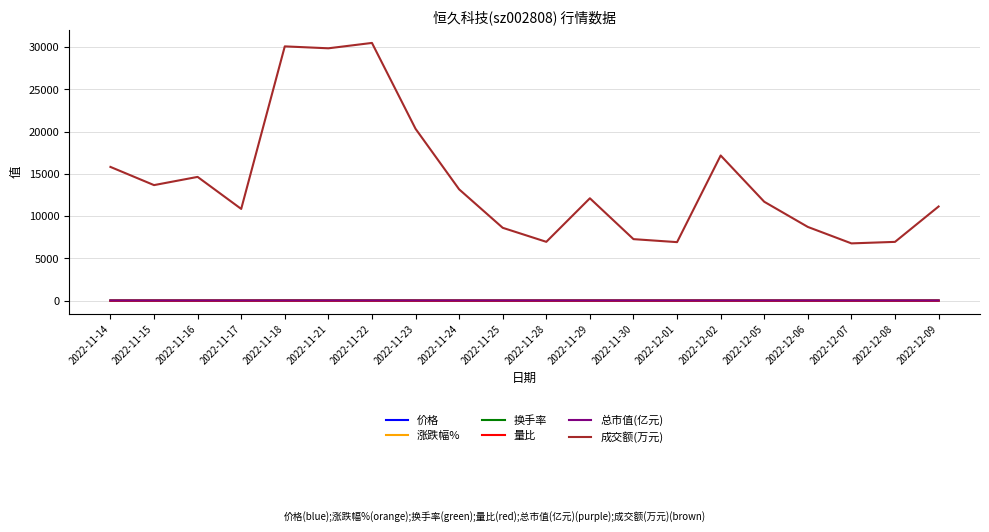

What is the total value across all series at 2022-12-05?

11746.2